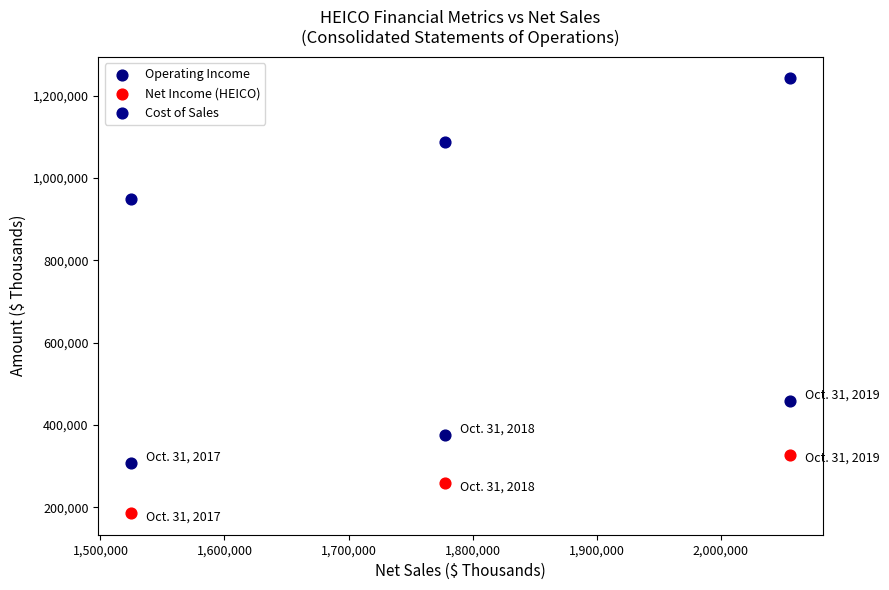

Which series contains the highest Y value?

Cost of Sales